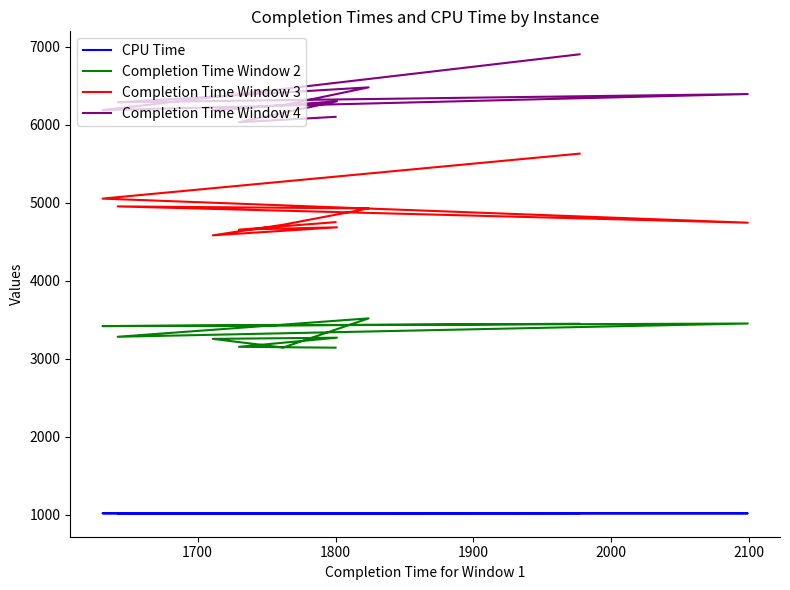

What is the label of the 3rd point from the left?

1800